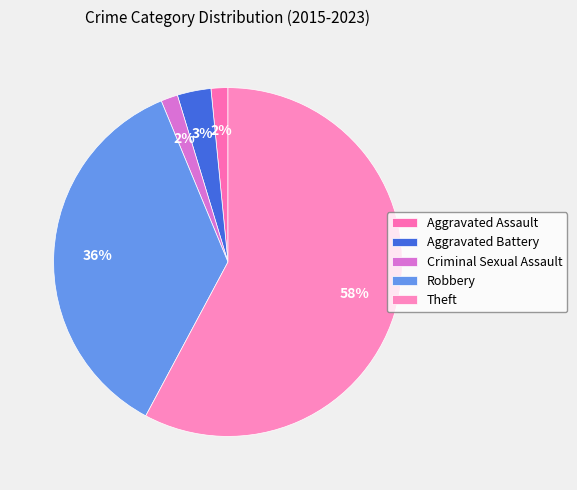

How many slices are in this pie chart?

5